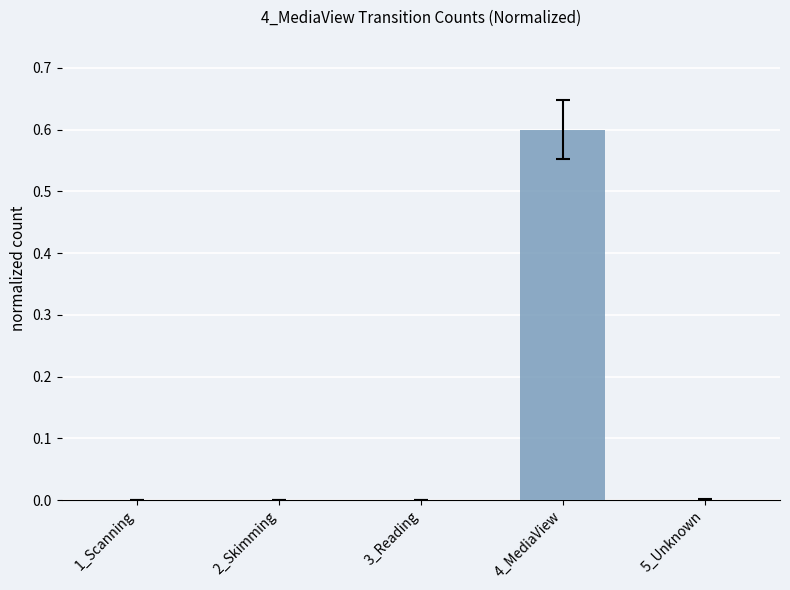

Which label corresponds to the largest value in the chart?

4_MediaView